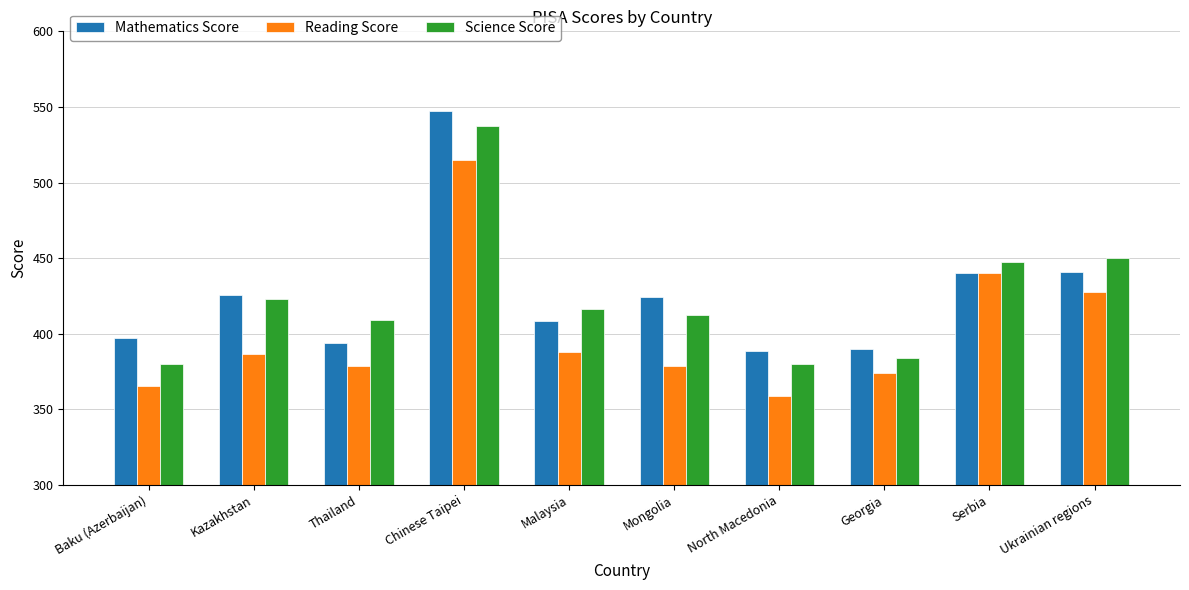

Which series changed the most between Thailand and Georgia?

Science Score